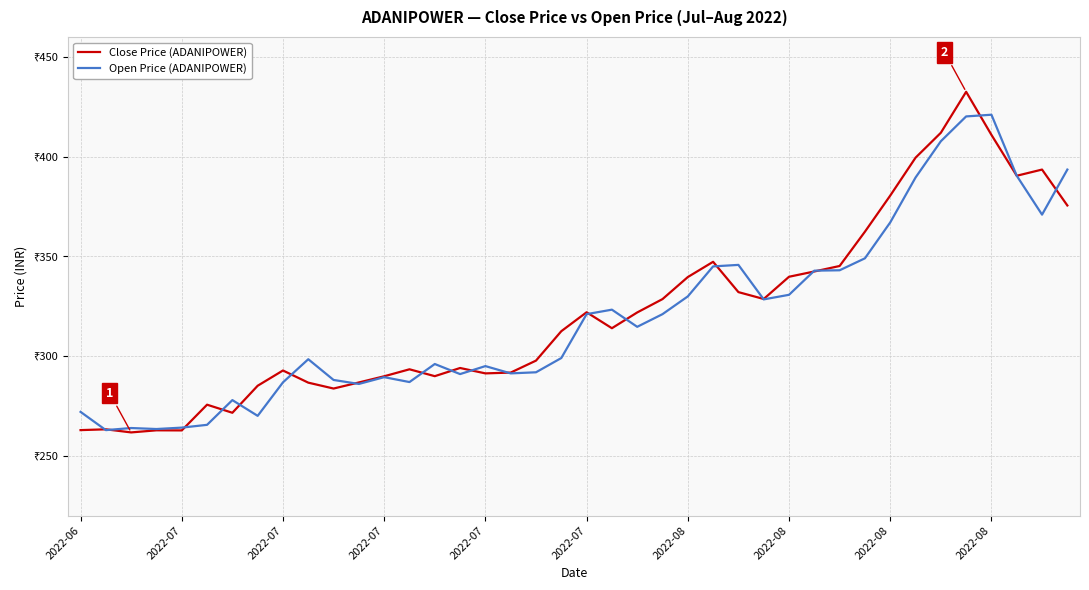

How many intersections are there between Close Price (ADANIPOWER) and Open Price (ADANIPOWER)?

19